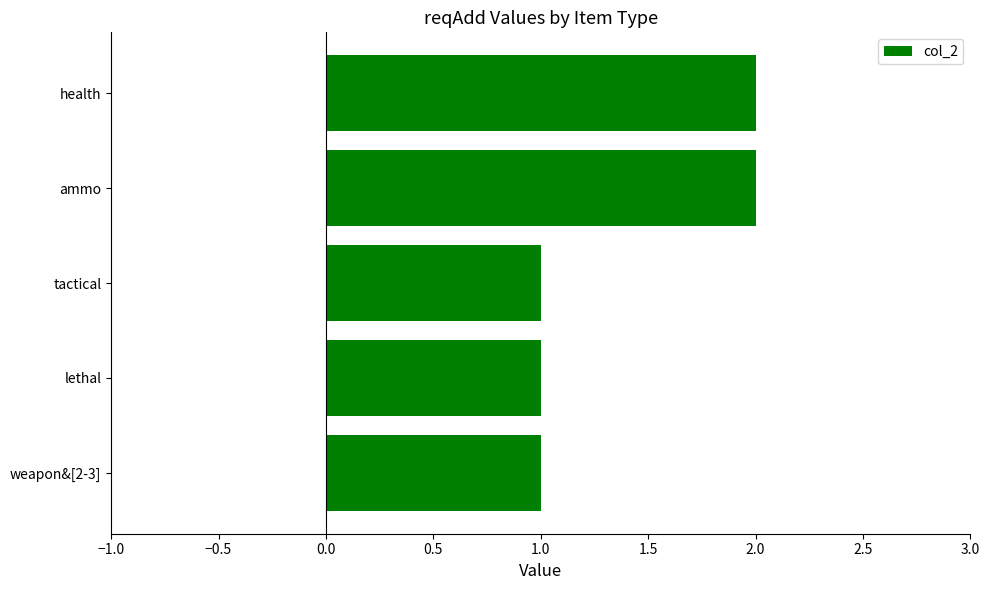

How many distinct data groups are displayed?

1